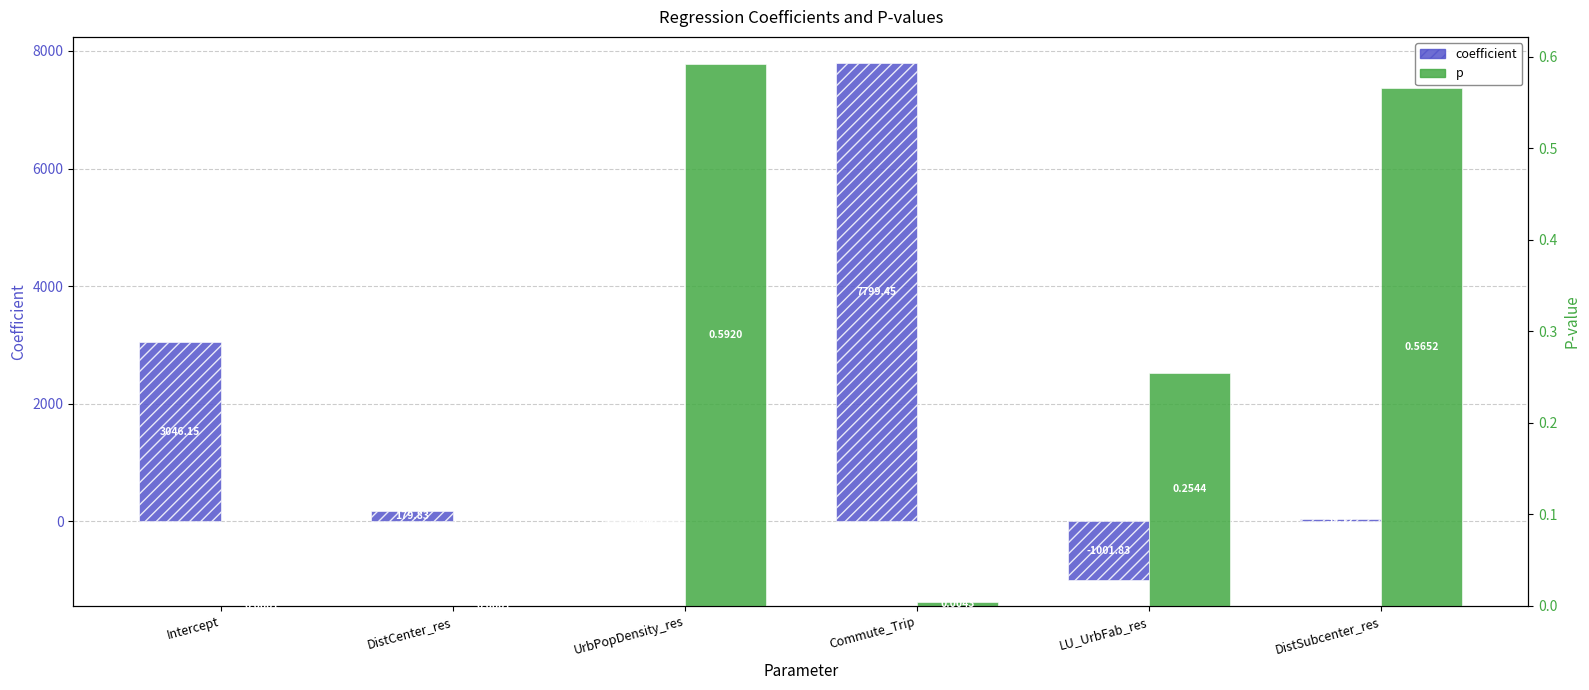

What is the spread (max minus min) of values at UrbPopDensity_res?

0.6